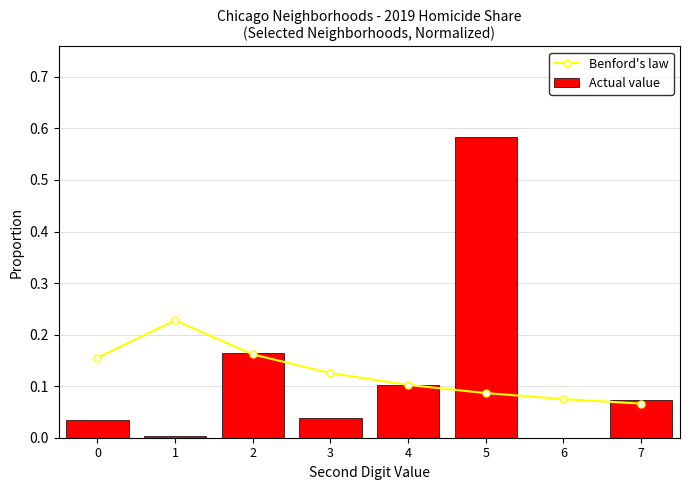

The Benford's law series shows 0.1 at 7. True or false?

False